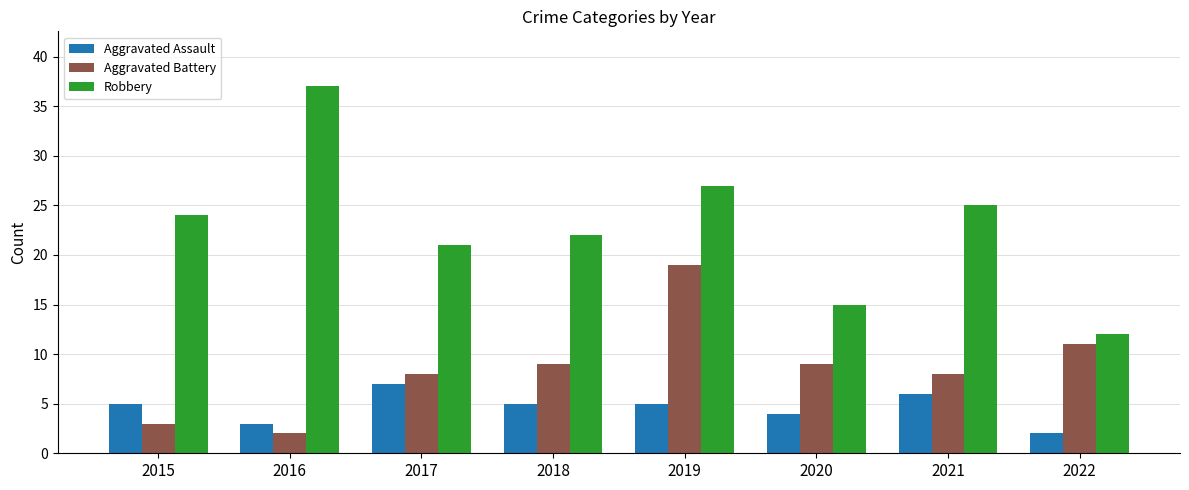

Between 2018 and 2022, which series saw the biggest shift?

Robbery